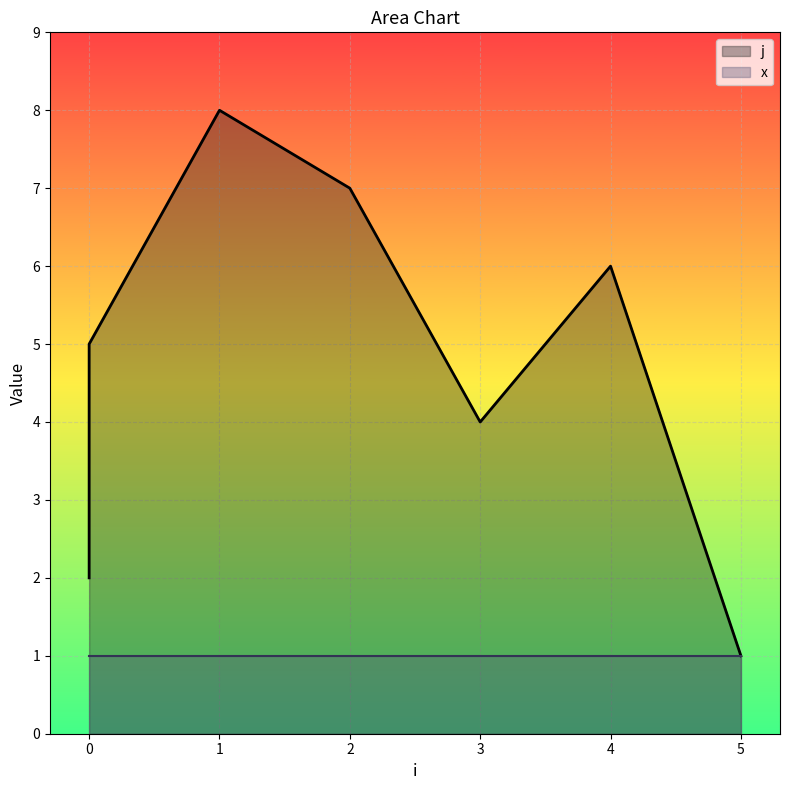

True or false: the data shows 5 at 0.

True